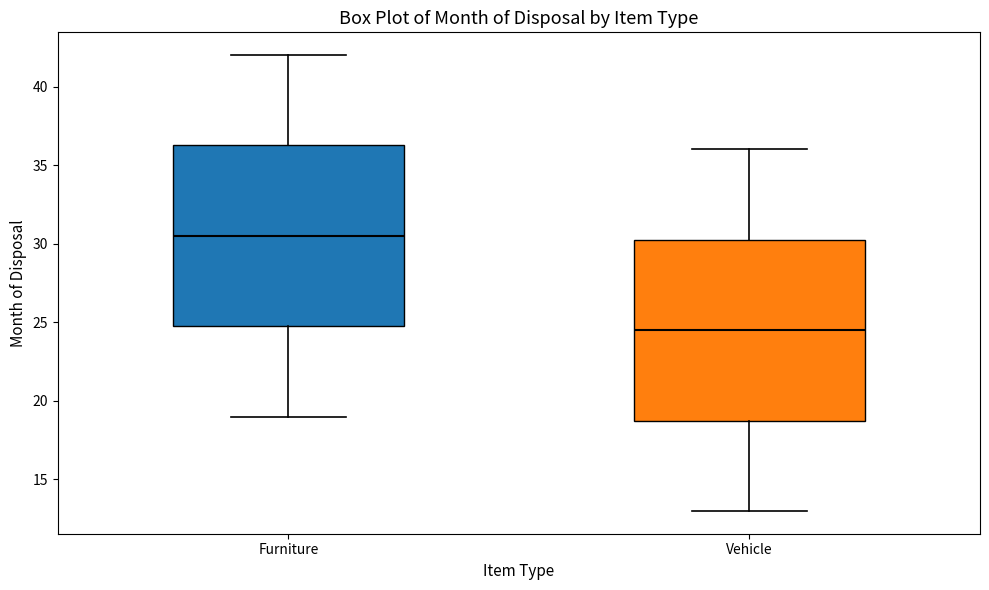

Reading left to right, transcribe this box plot: for each box, give where its median line is, the range the box spans, and where its two whiskers end, as read against the y-axis. The values are not printed on the chart, so give them approximately, as read against the axis.

Furniture: median 30.5, box 25.0 to 36.5, whiskers 19.0 to 42.0
Vehicle: median 24.5, box 19.0 to 30.5, whiskers 13.0 to 36.0